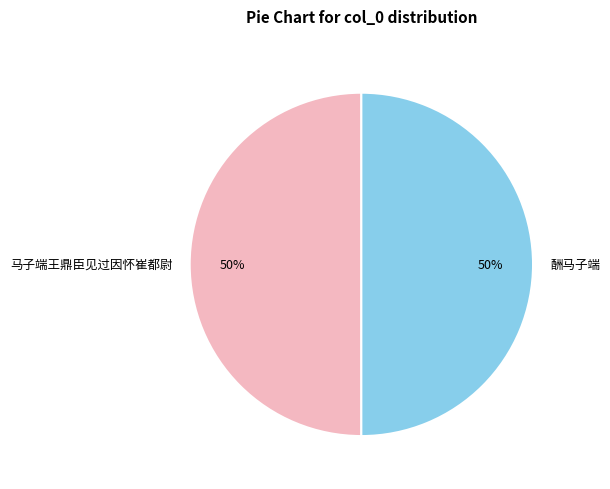

Approximately how many times larger is the value at 马子端王鼎臣见过因怀崔都尉 compared to 酬马子端?

1.0